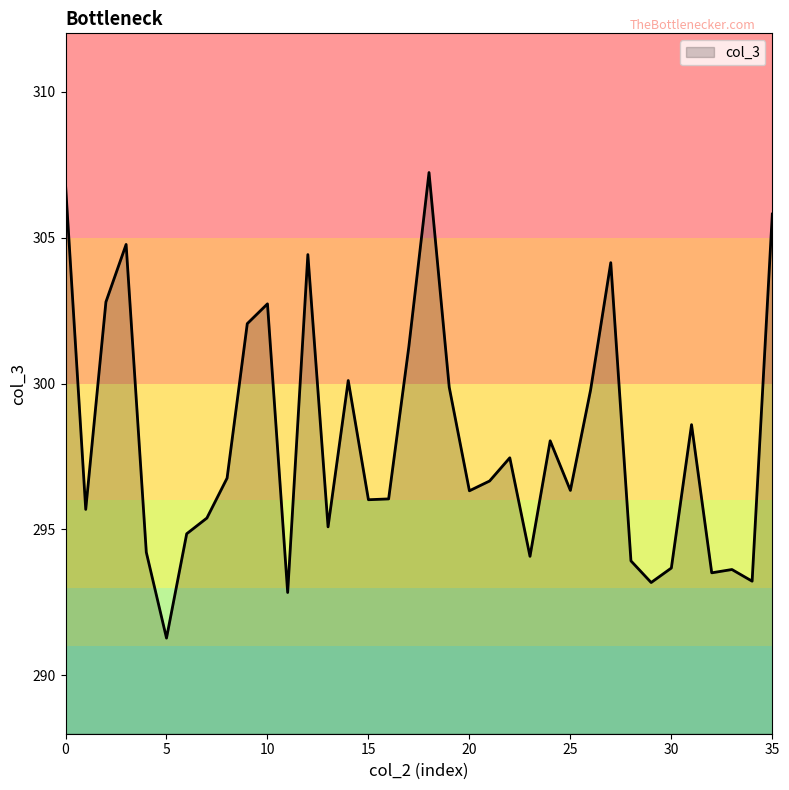

Count the number of categories in the chart.

36